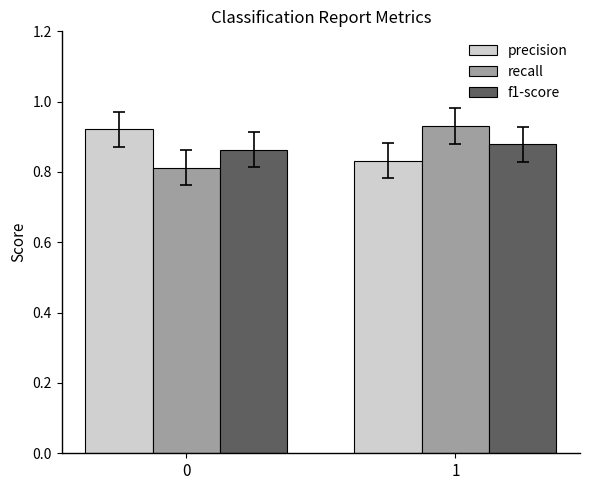

Rank the categories by precision value from highest to lowest.

0, 1